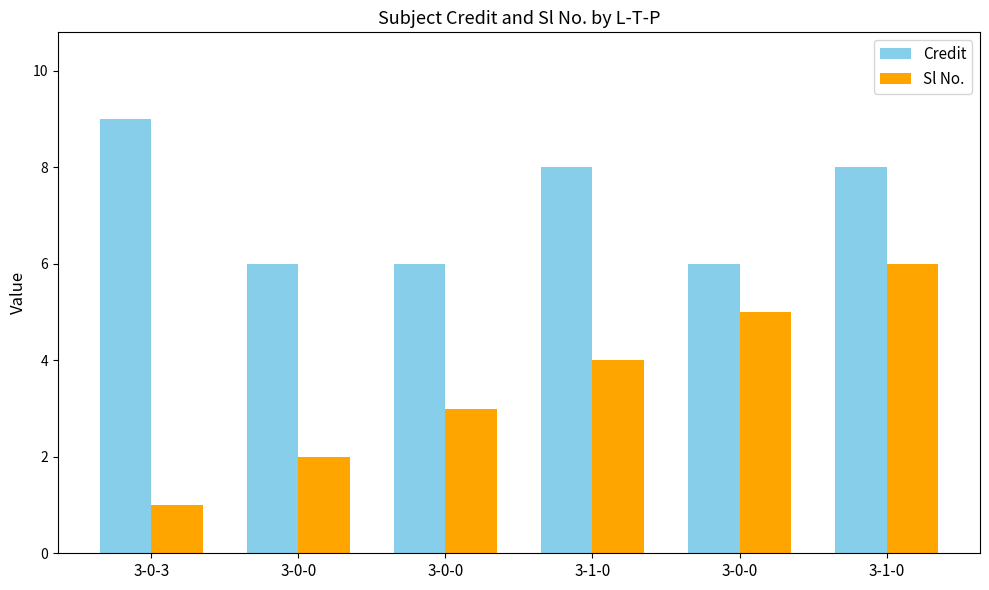

Does the chart contain any negative values?

No